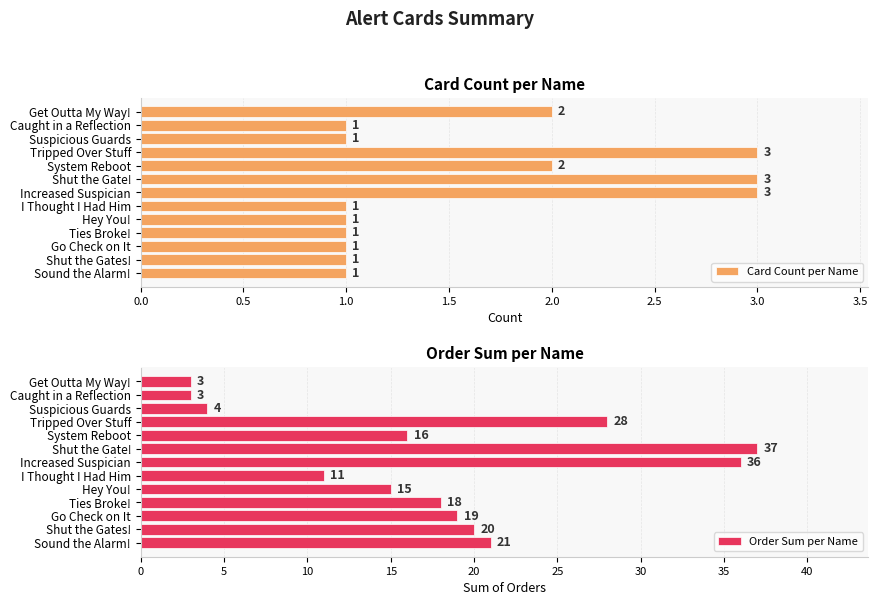

What is the maximum value for Card Count per Name?

3